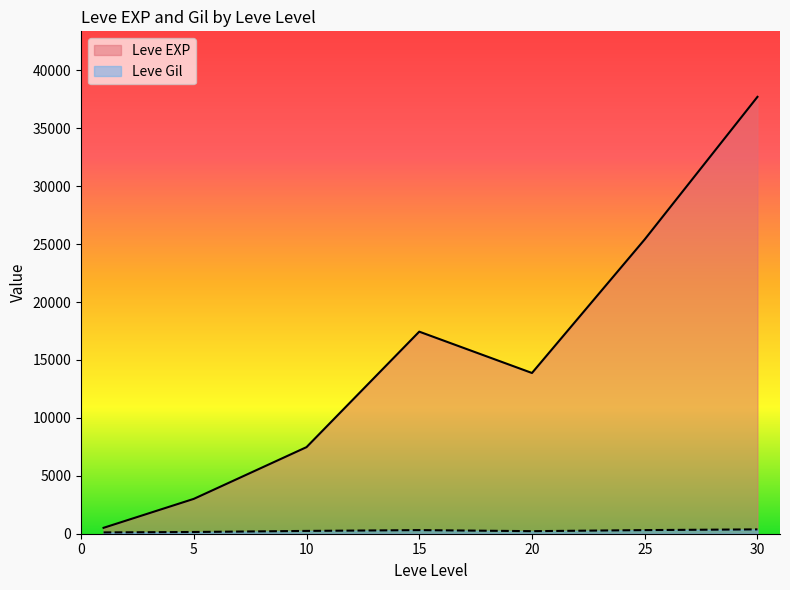

Which category has the highest value in the Leve EXP series?

30